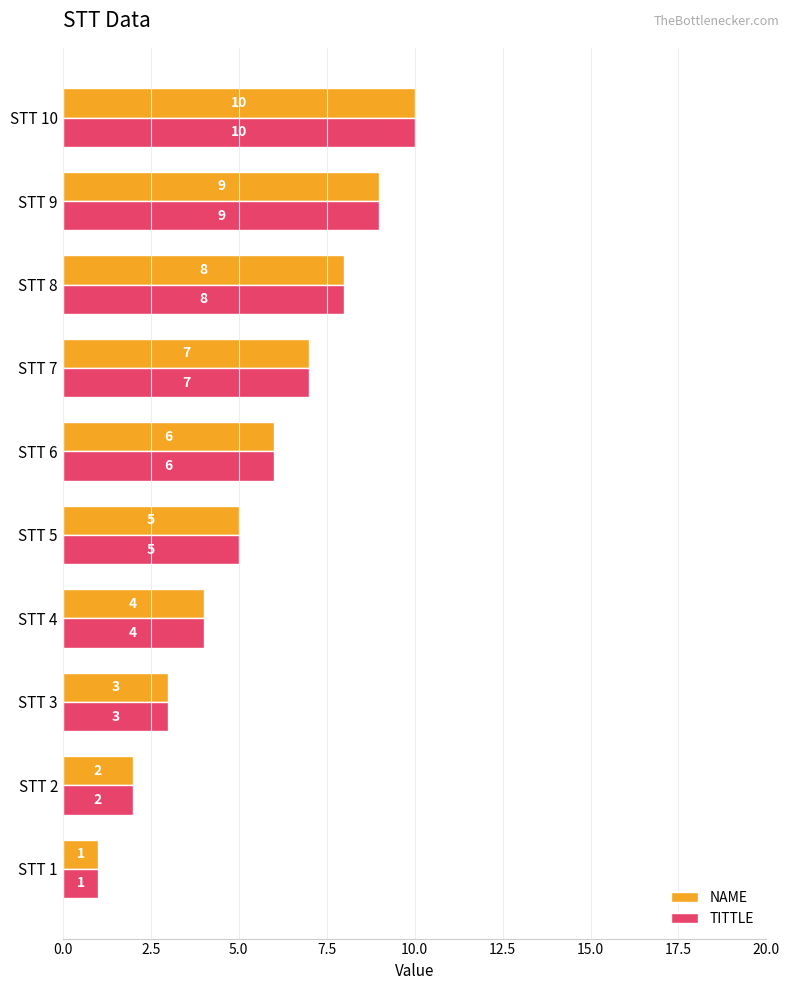

Is the value of TITTLE at STT 5 greater than the value of NAME at STT 3?

Yes